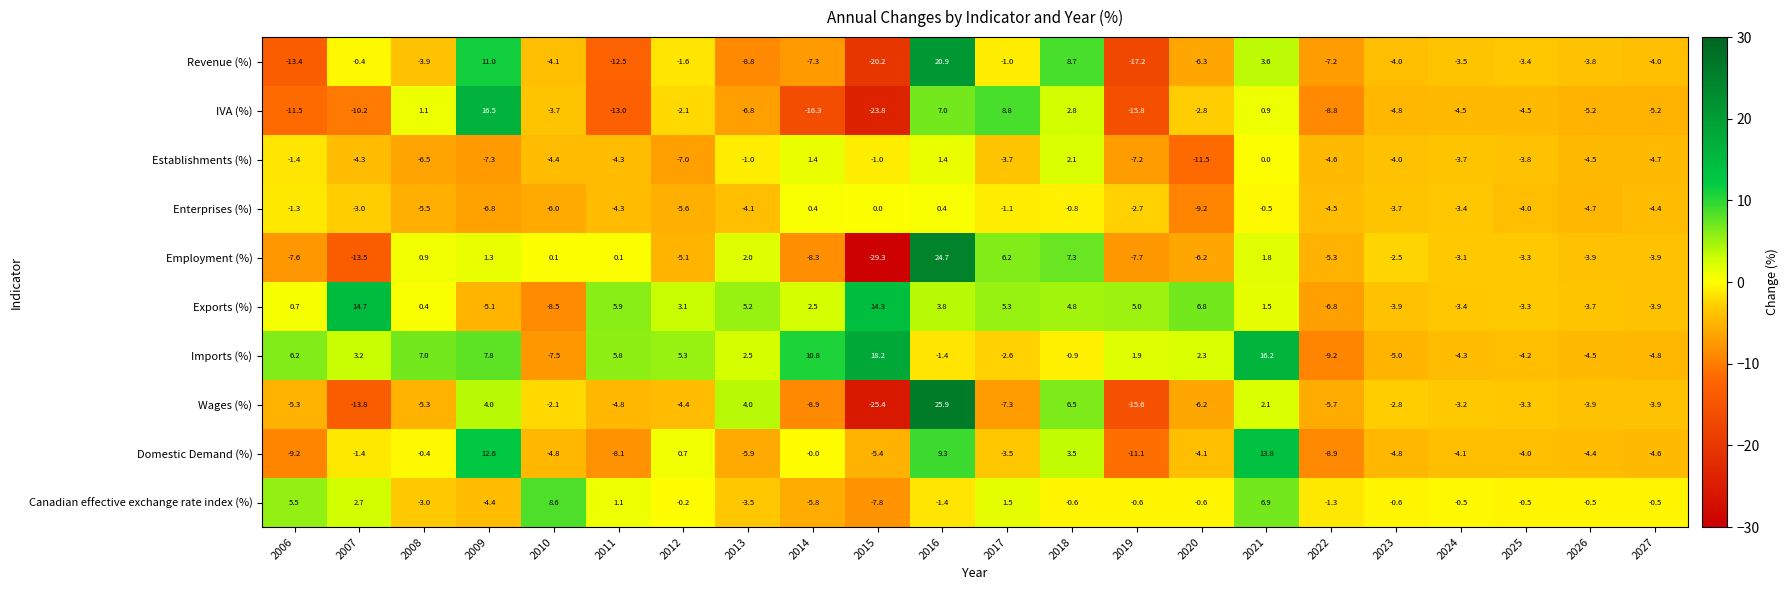

Between 2011 and 2013, which series saw the biggest shift?

Wages (%)